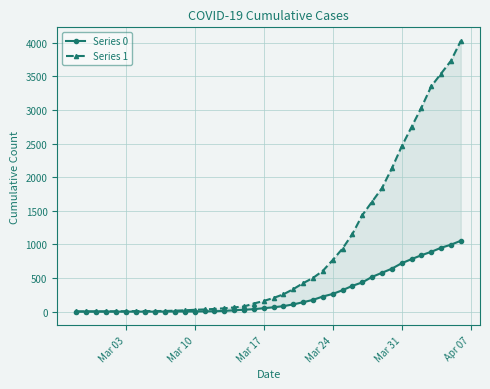

Does the chart have visible grid lines?

Yes